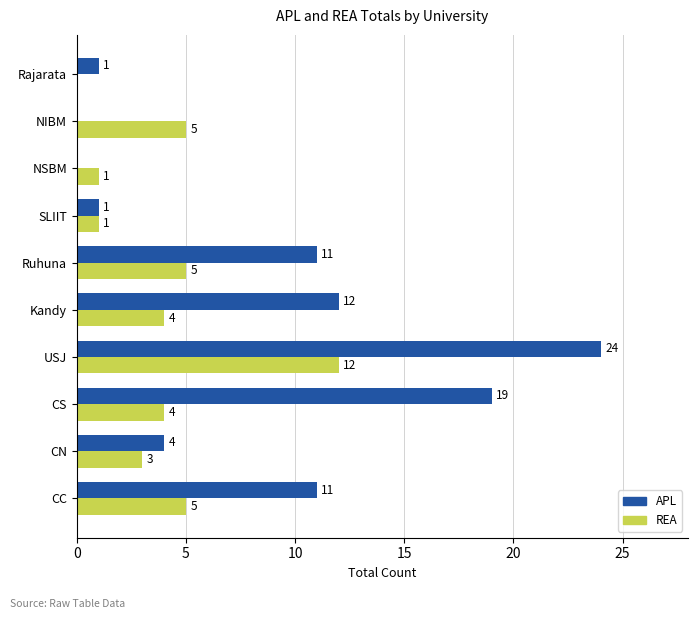

The value of REA at NSBM is 0. True or false?

False